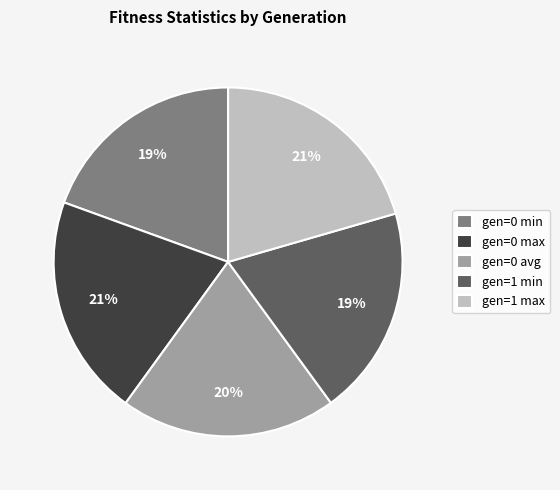

Does gen=1 min represent more than half of the total?

No